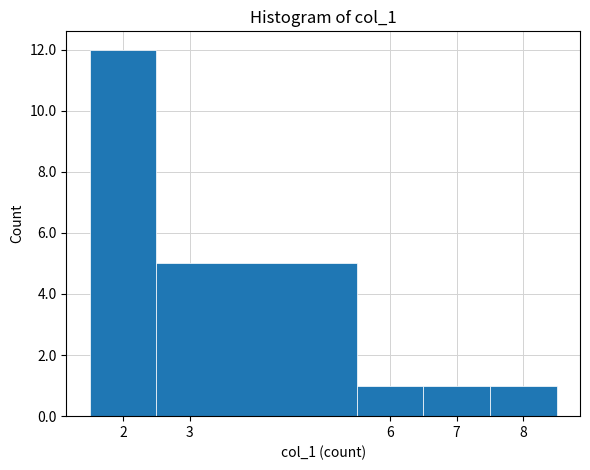

Reading left to right, transcribe this chart: for each bar, give the range it covers on the x-axis and its height. The values are not printed on the chart, so give them approximately, as read against the axis.

1.5 to 2.5: 12
2.5 to 5.5: 5
5.5 to 6.5: 1
6.5 to 7.5: 1
7.5 to 8.5: 1